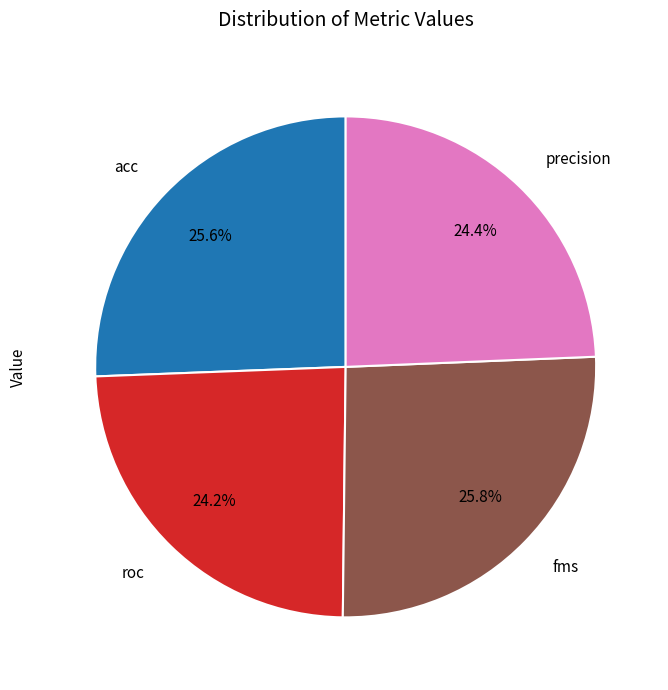

Is the sum of precision and roc greater than half?

No